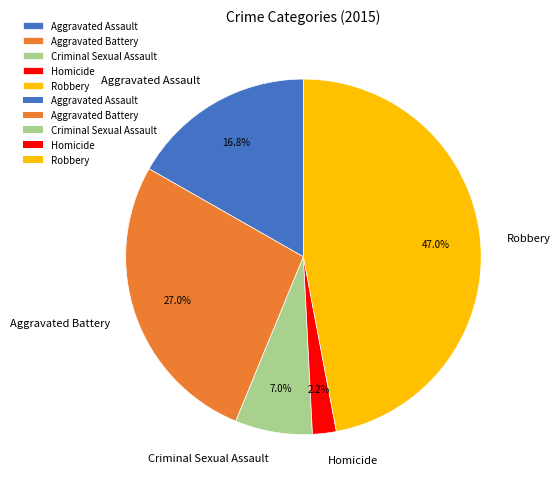

To the nearest percent, what portion does Robbery represent?

47%